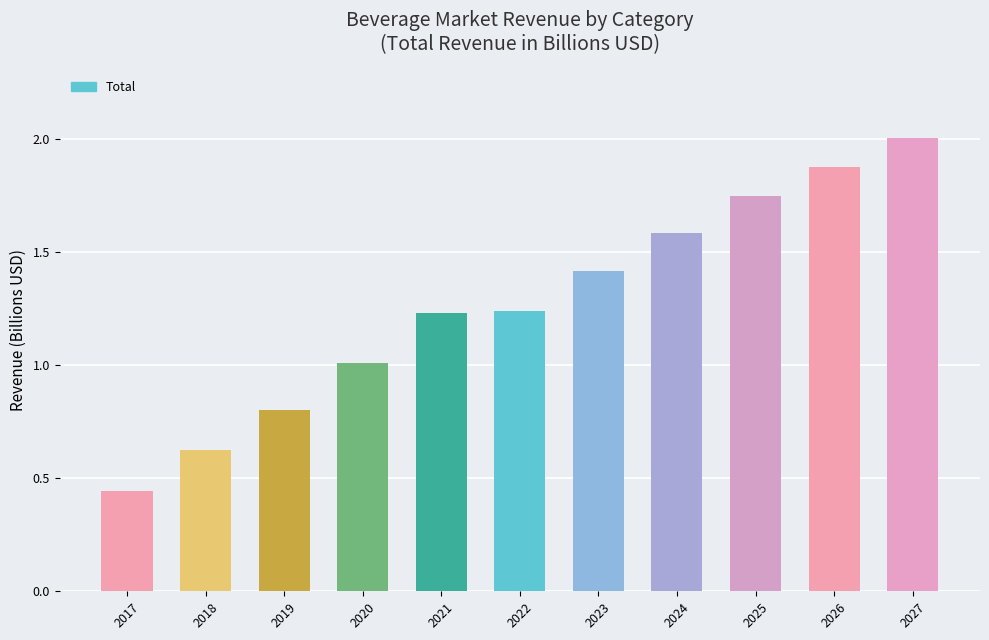

Which category has the lowest value across all series?

2017